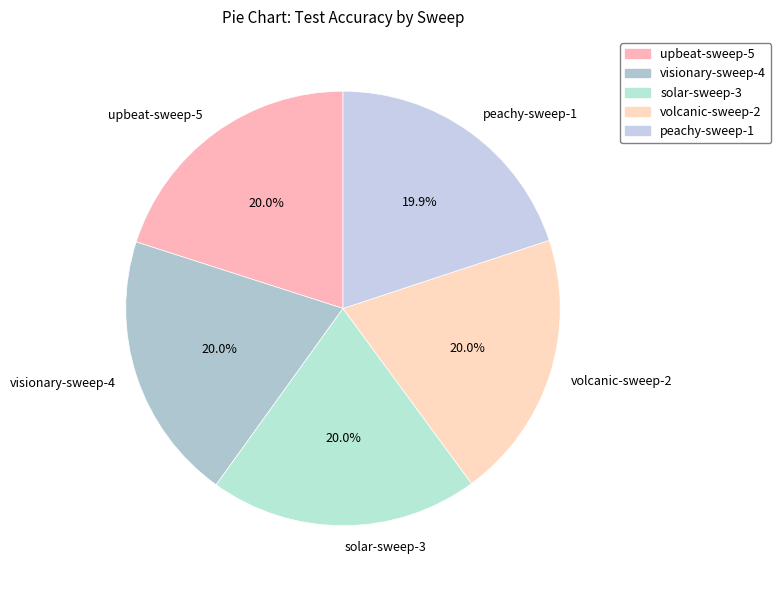

What is the ratio of the value at visionary-sweep-4 to the value at upbeat-sweep-5?

1.0